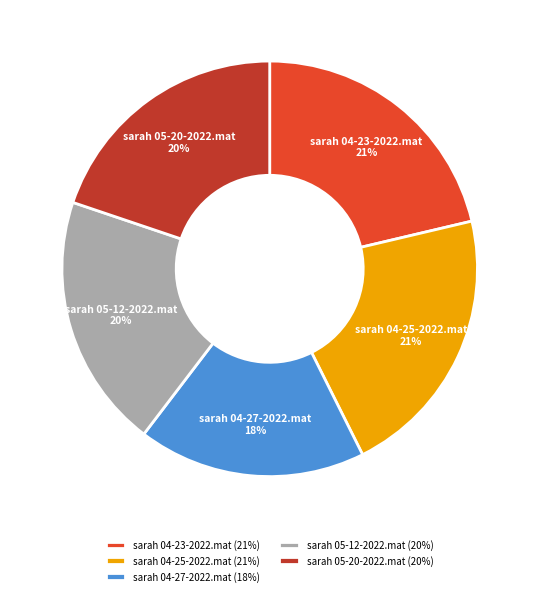

Approximately how many times larger is the value at sarah 05-20-2022.mat compared to sarah 04-27-2022.mat?

1.1